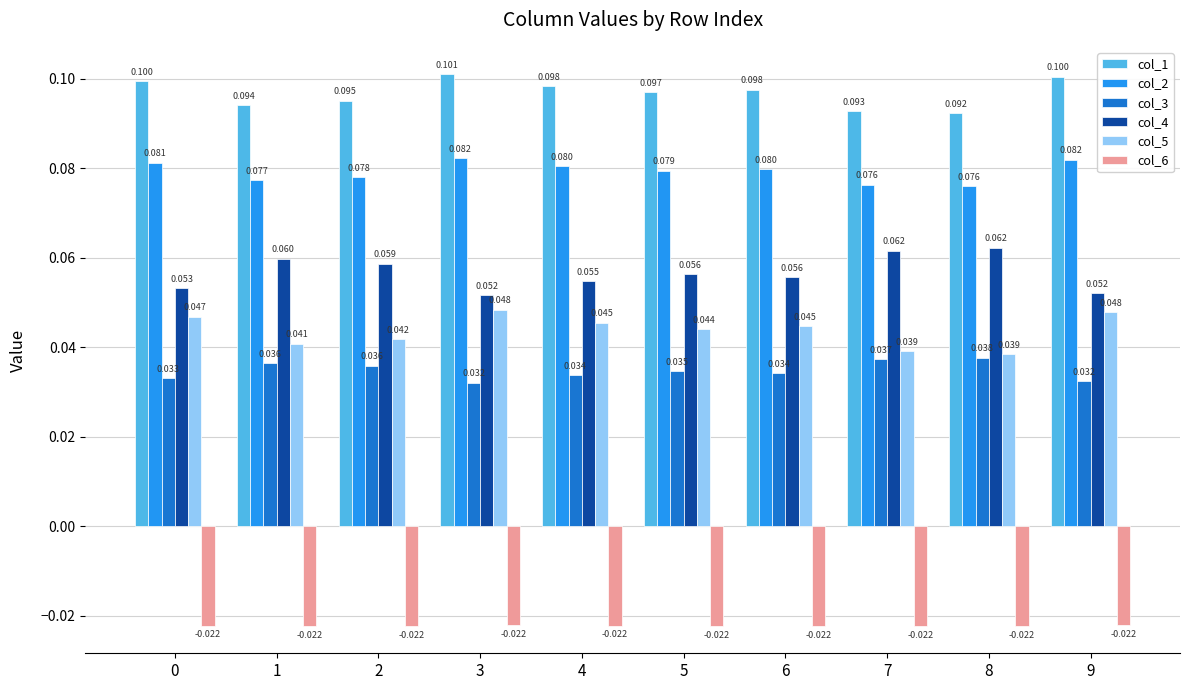

What is the total value across all series at 5?

0.3